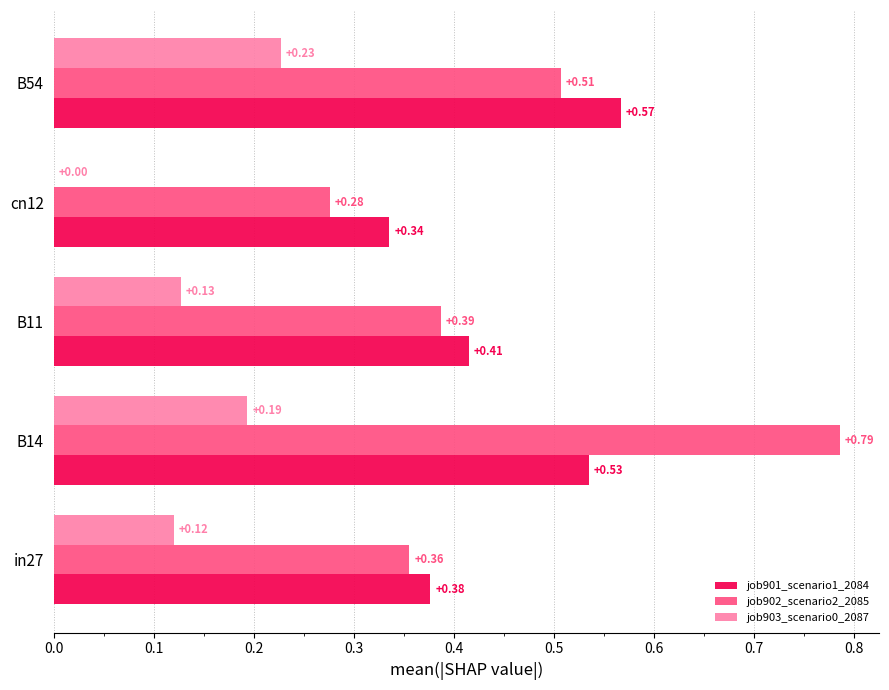

What is the sum of the job902_scenario2_2085 values at B14 and B54?

1.3